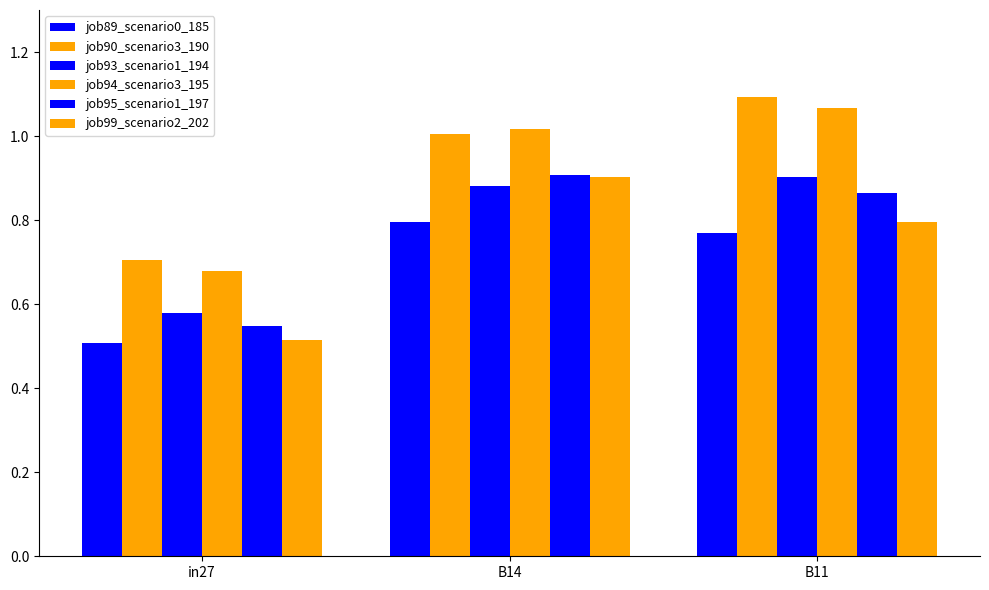

List the labels in order of job94_scenario3_195 value, smallest first.

in27, B14, B11